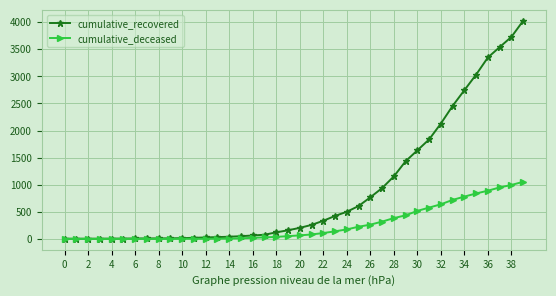

What is the greatest value displayed?

4027